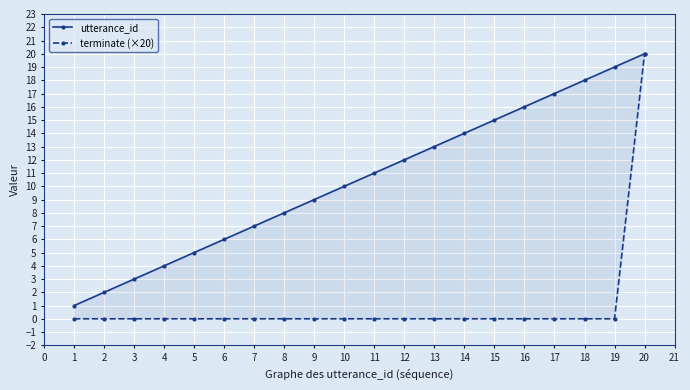

Is it true that utterance_id equals 21 at 12?

False